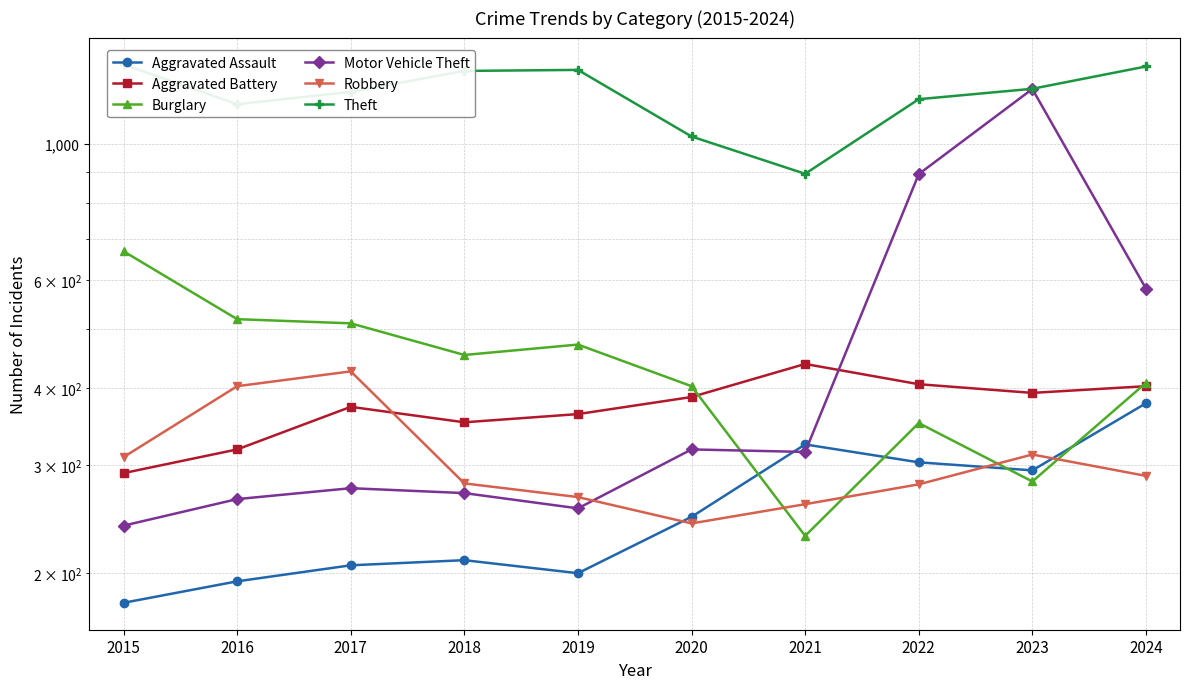

At how many categories does at least one series exceed 644?

10